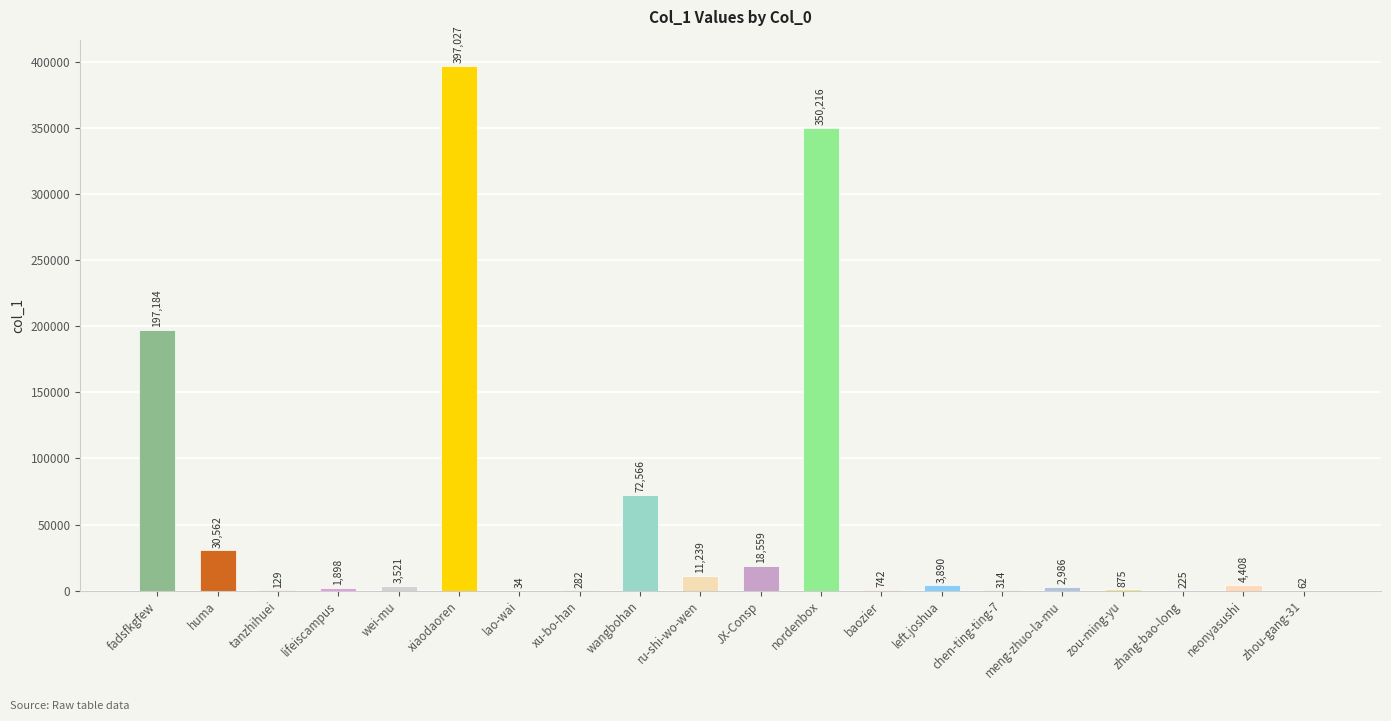

What is the change in value from lifeiscampus to nordenbox?

+348318